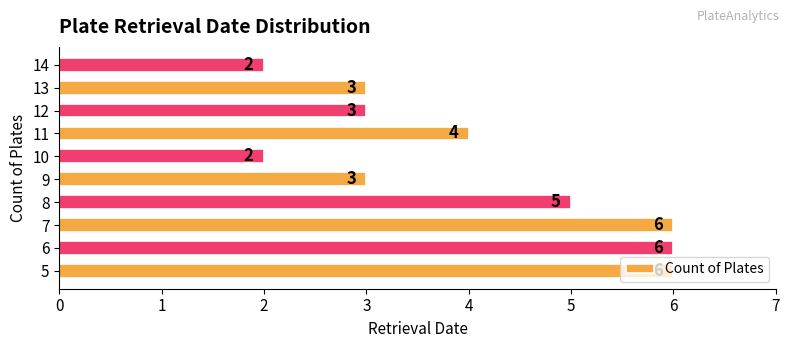

Does the chart contain stacked bars?

No